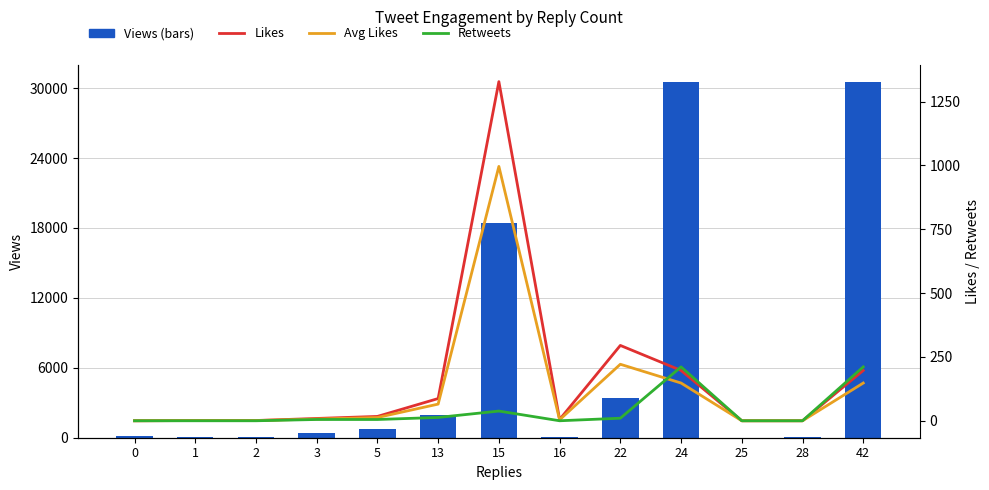

What value does the Retweets series have at 3?

5.0